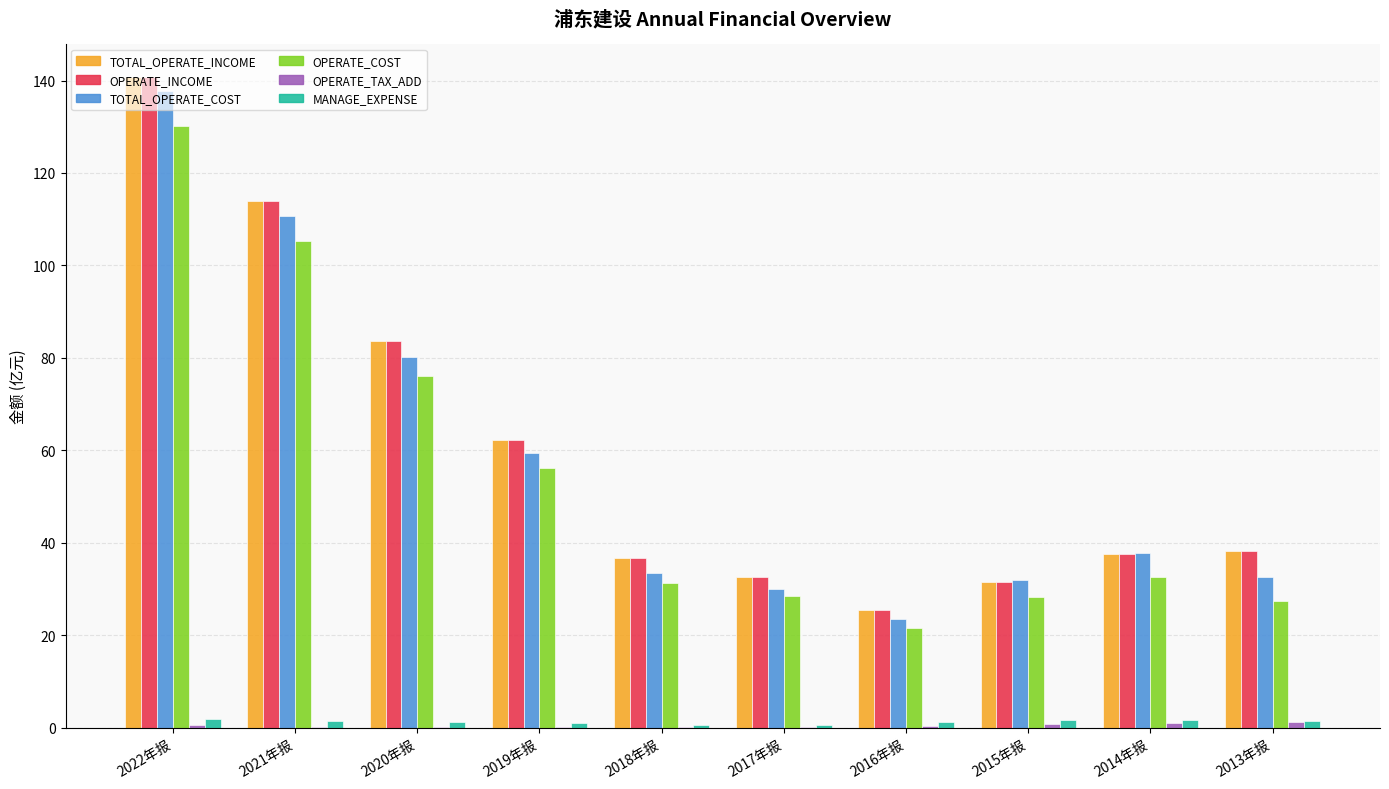

What is the highest value of the TOTAL_OPERATE_INCOME series?

140.8